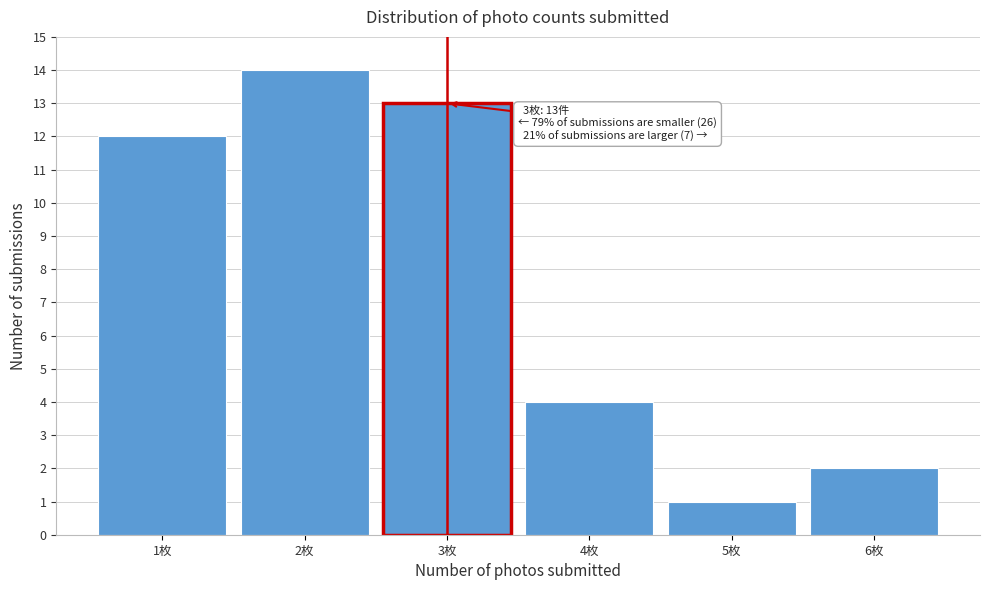

Which range on the x-axis has the tallest bar?

1.5 to 2.5